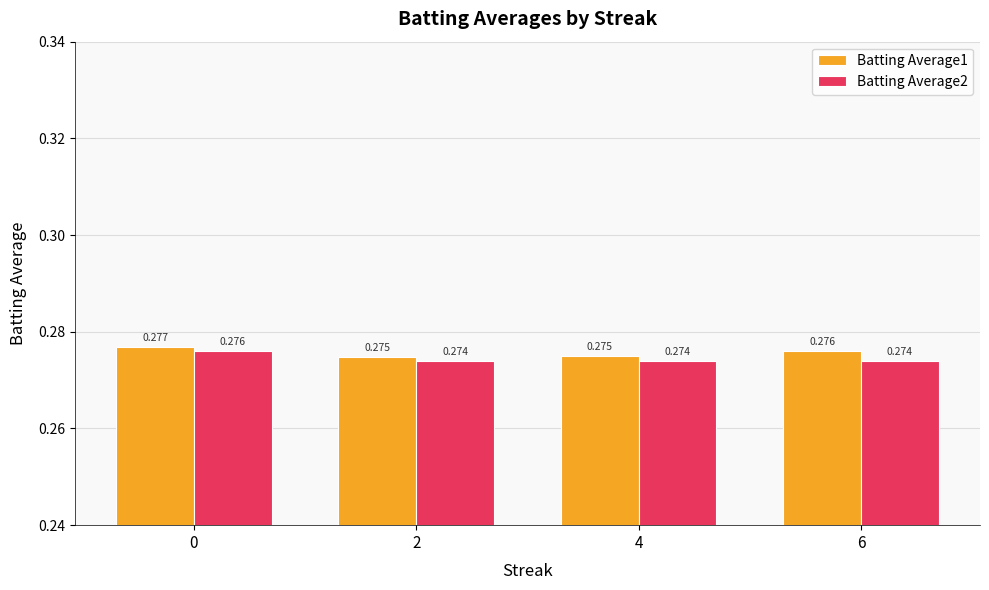

How many categories are shown in the chart?

4